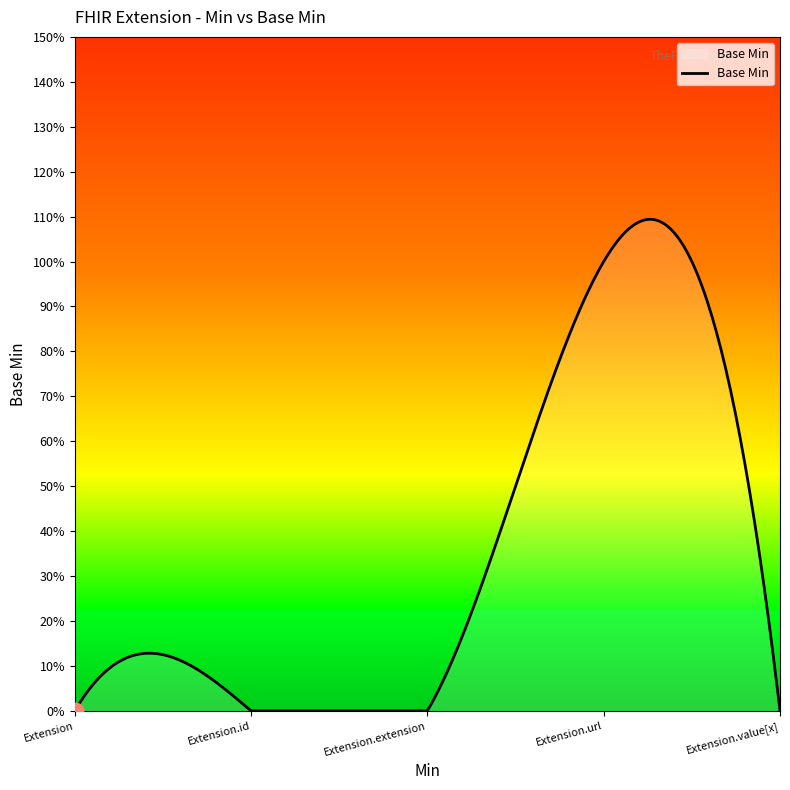

True or false: there are more than 1 points higher than both neighbors.

True